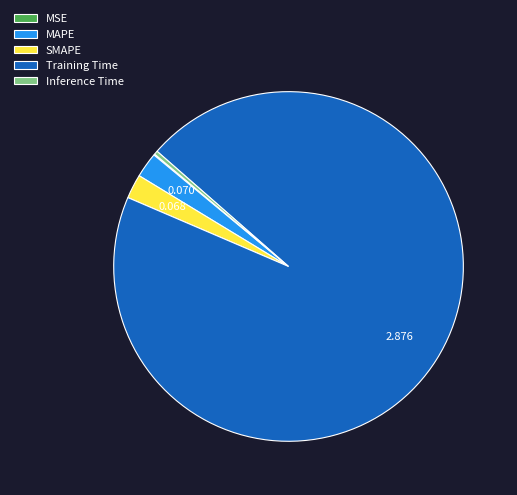

Which slice is the largest?

Training Time